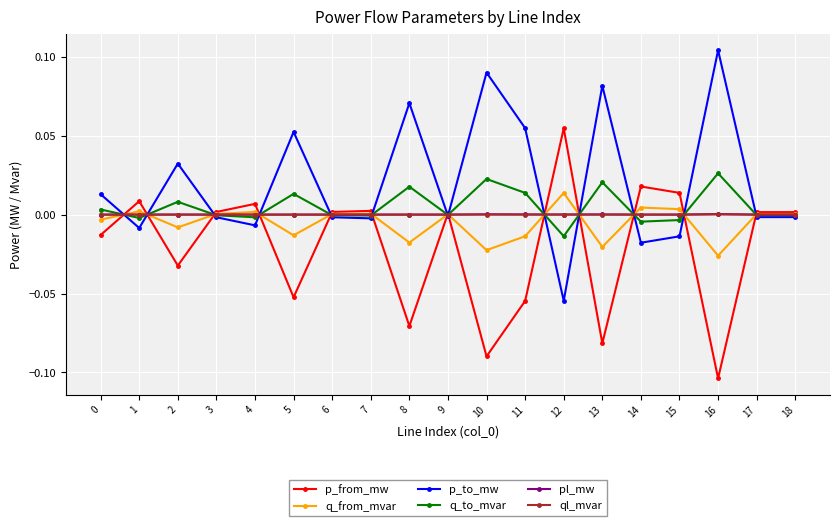

What is the sum of all p_to_mw values?

0.4